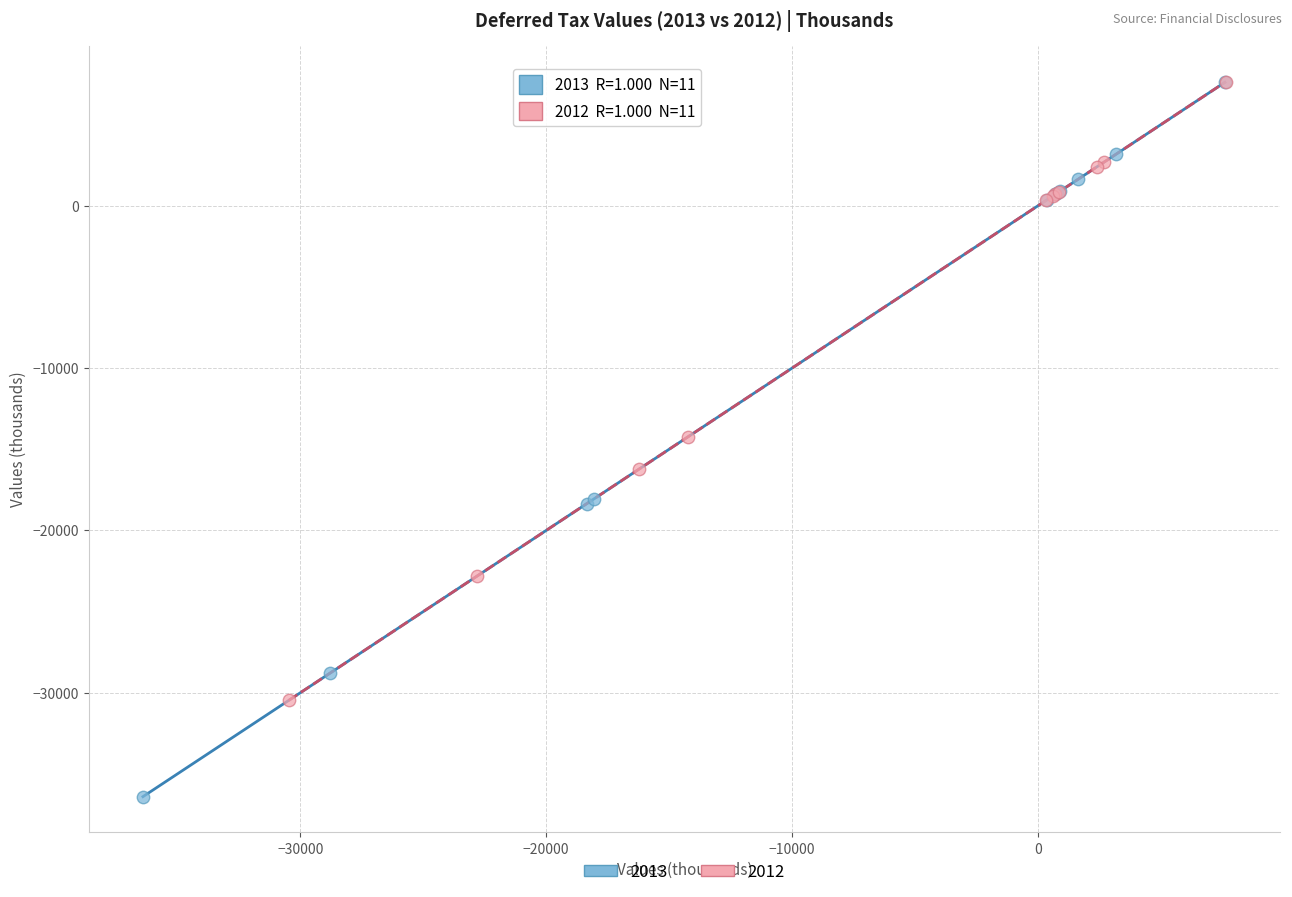

Which series has the widest spread of Y values?

2013